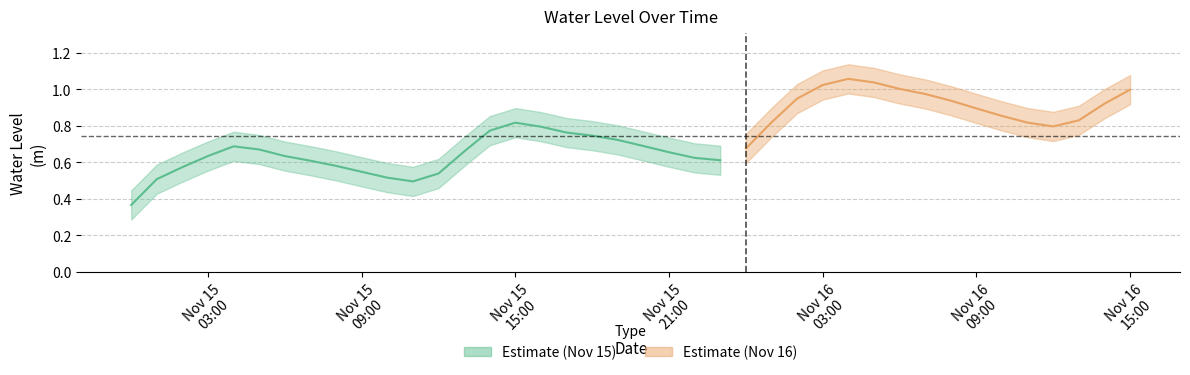

The value at 2023-11-16 01:00:00 is 0.5. True or false?

False